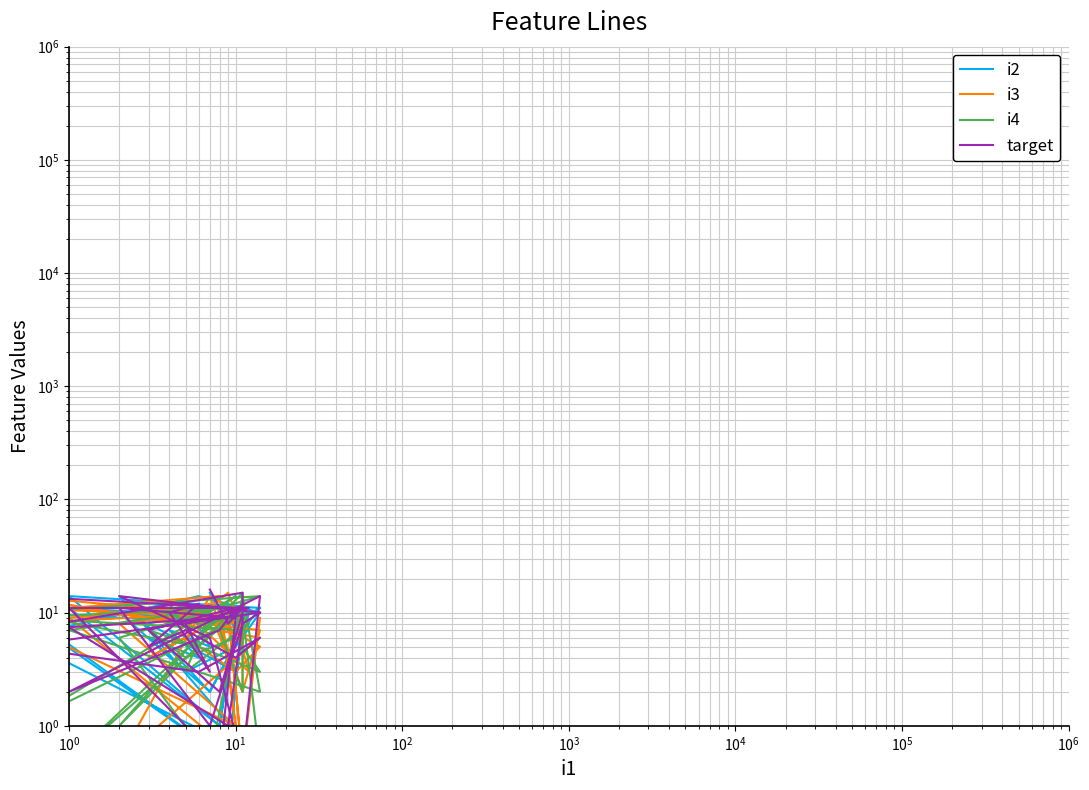

At which label does i3 reach its minimum?

$\mathdefault{10^{0}}$